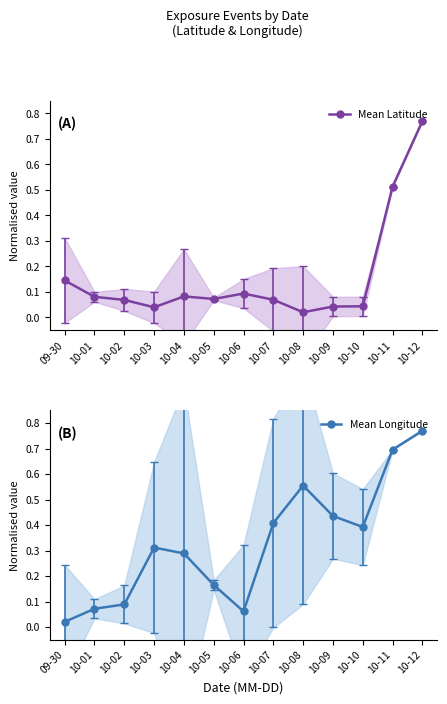

True or false: Mean Longitude has a value of 1.4 at 10-12.

False